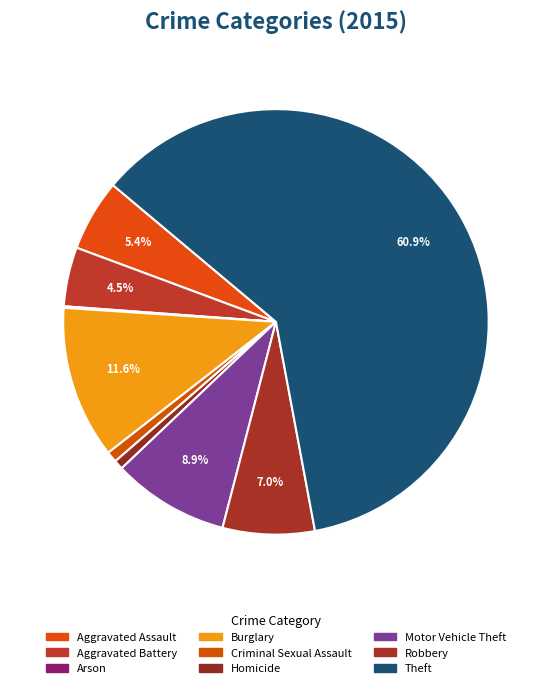

Which slice is the largest?

Theft